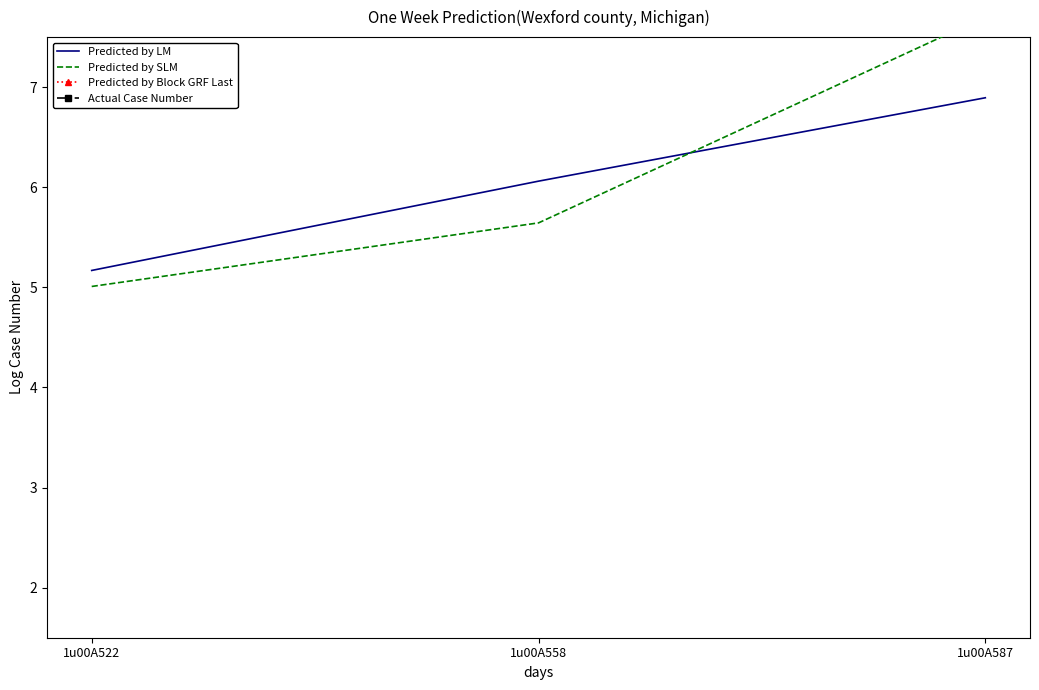

Reading left to right, extract all data points from this chart.

Predicted by LM: 1u00A522=5.2	1u00A558=6.1	1u00A587=6.9
Predicted by SLM: 1u00A522=5.0	1u00A558=5.6	1u00A587=7.7
Predicted by Block GRF Last: 1u00A522=0.0	1u00A558=0.0	1u00A587=0.0
Actual Case Number: 1u00A522=0.0	1u00A558=0.0	1u00A587=0.0